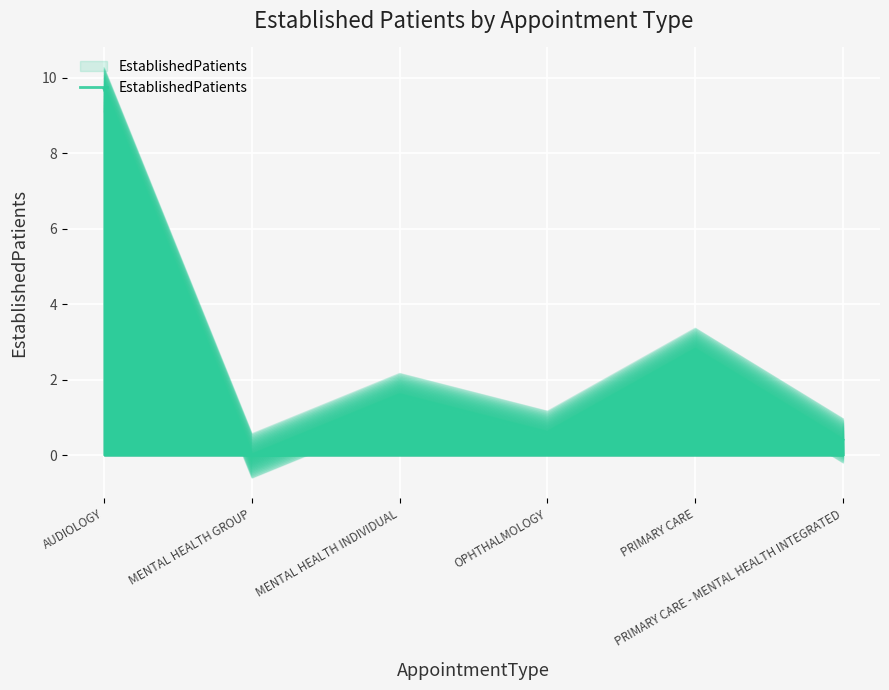

Where is the first local minimum?

MENTAL HEALTH GROUP